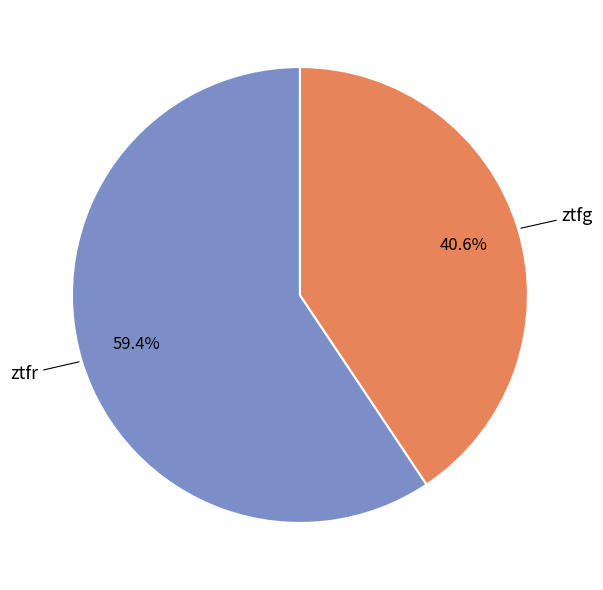

To the nearest percent, what is the difference between the largest and smallest slice percentages?

19%